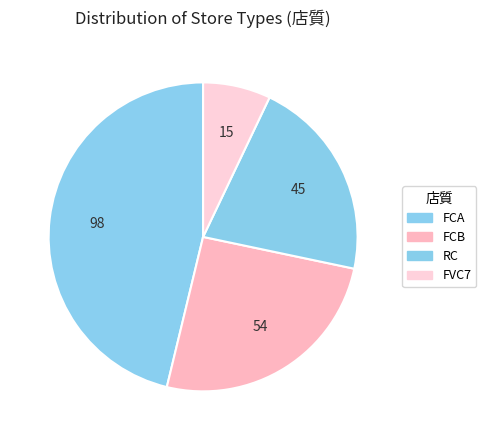

Count the number of slices in the pie.

4